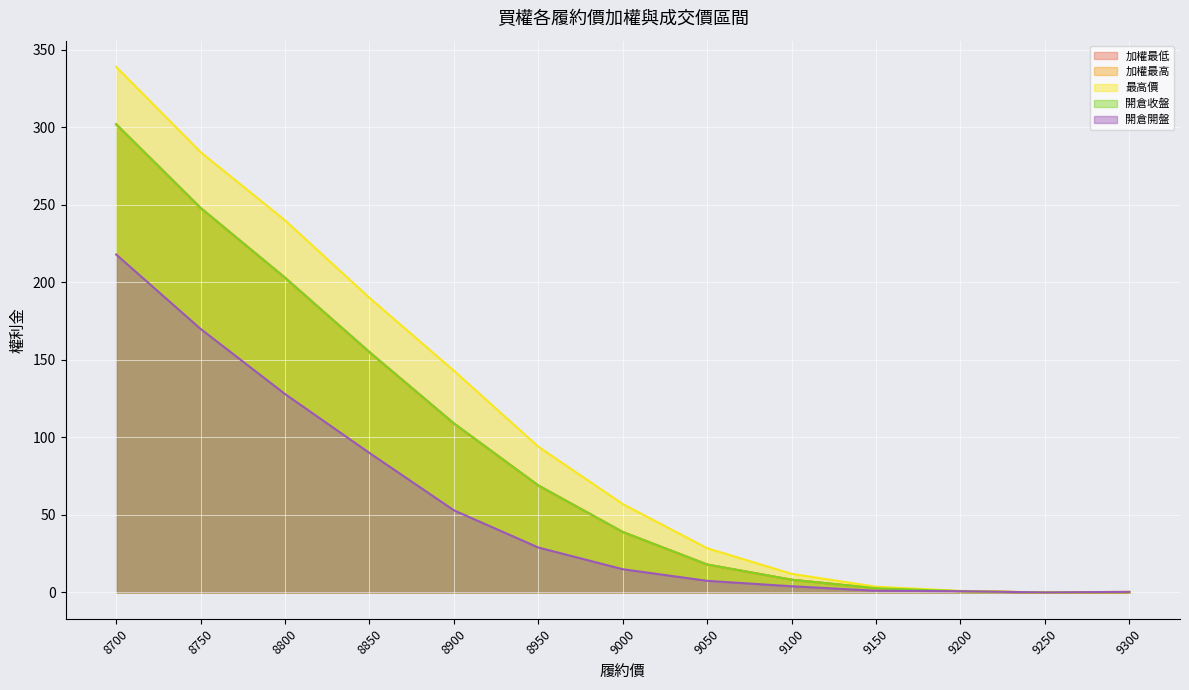

Which series has the largest total across all categories?

最高價